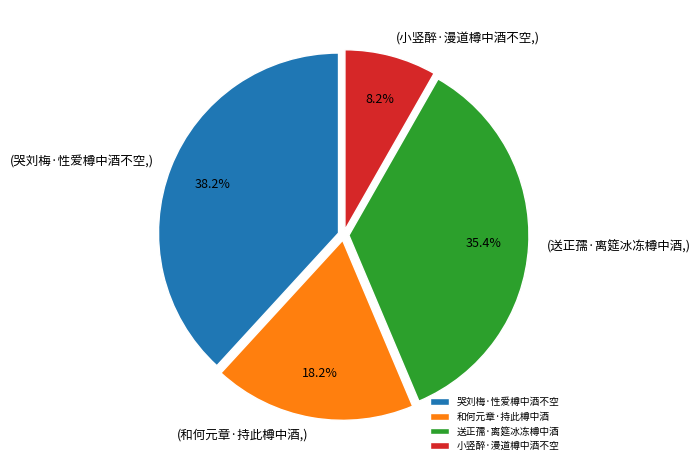

What percentage is the 送正孺·离筵冰冻樽中酒 slice, to the nearest percent?

35%